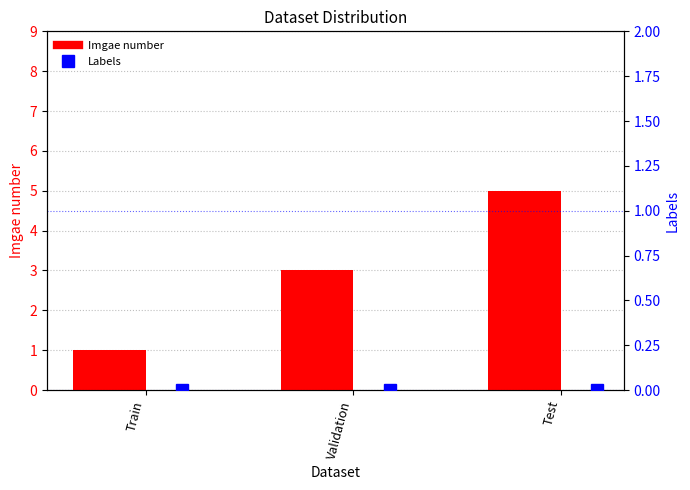

At which label is Imgae number closest to 3?

Validation